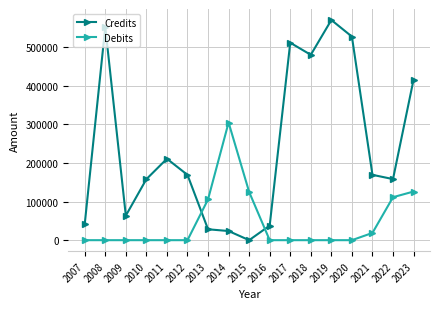

What is the difference between the Credits values at 2019 and 2016?

532881